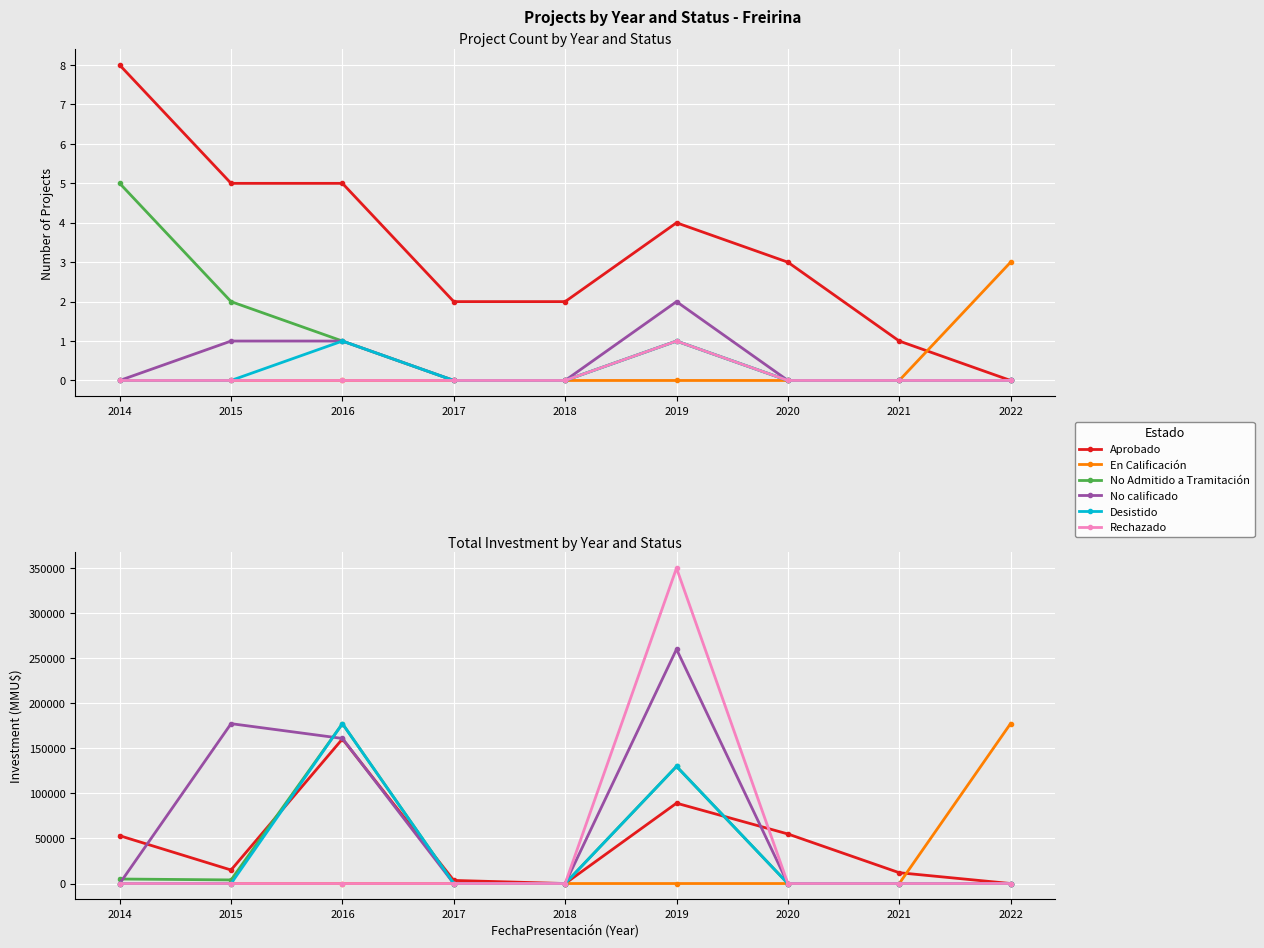

After their last crossing, which series has the higher values: Aprobado or No calificado?

Aprobado